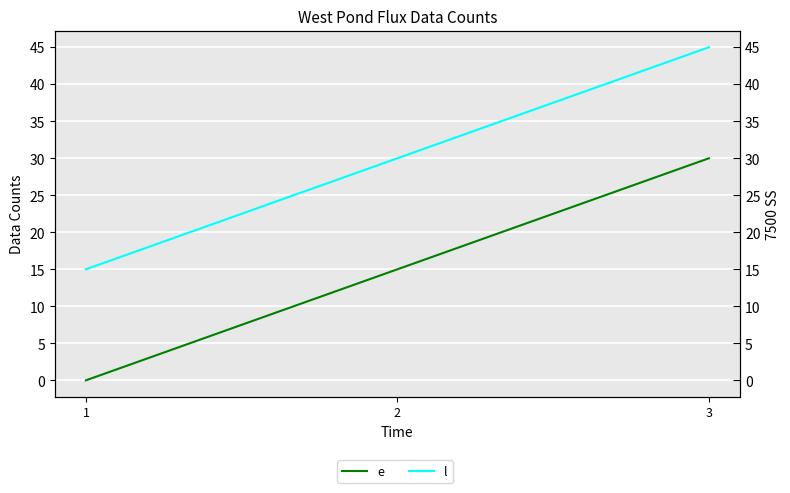

What is the maximum value for e?

30